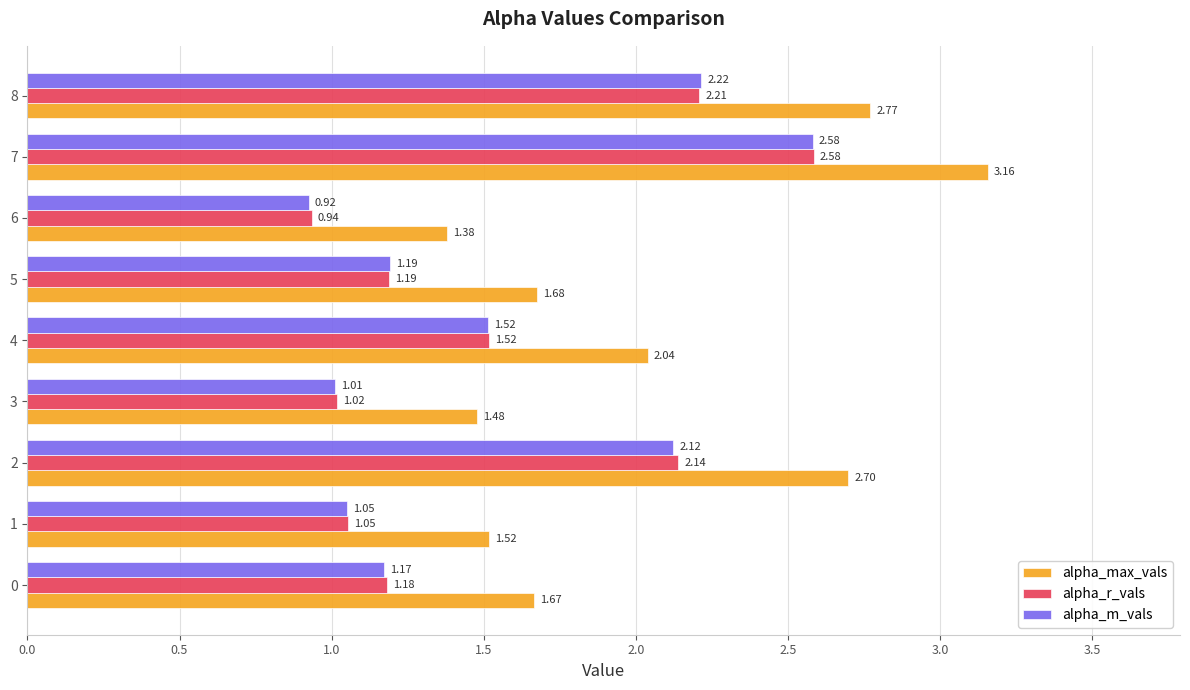

Between 0 and 2, which series saw the biggest shift?

alpha_max_vals